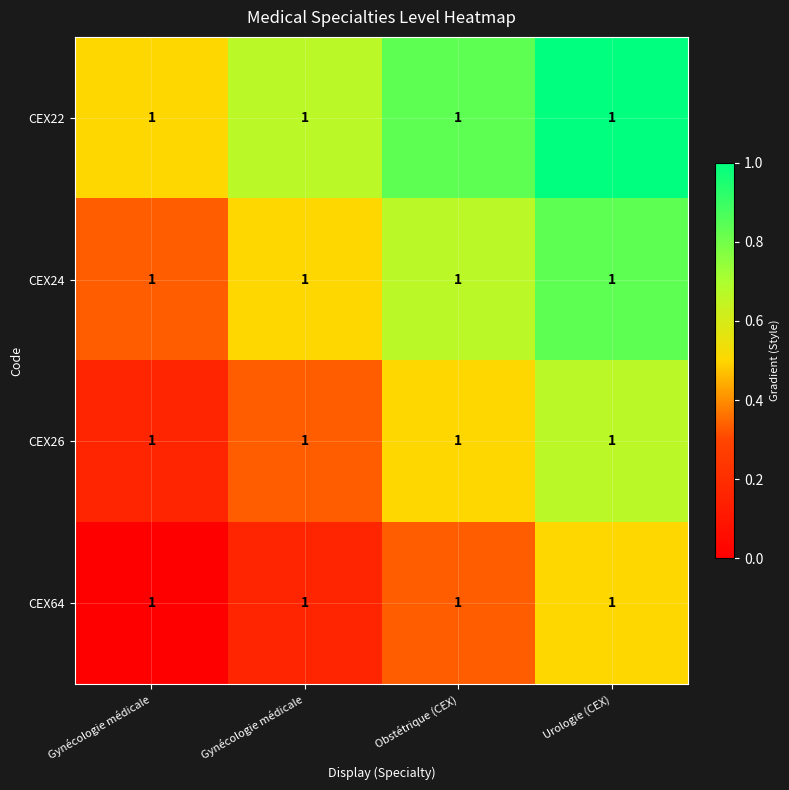

At how many categories does at least one series exceed 0?

4